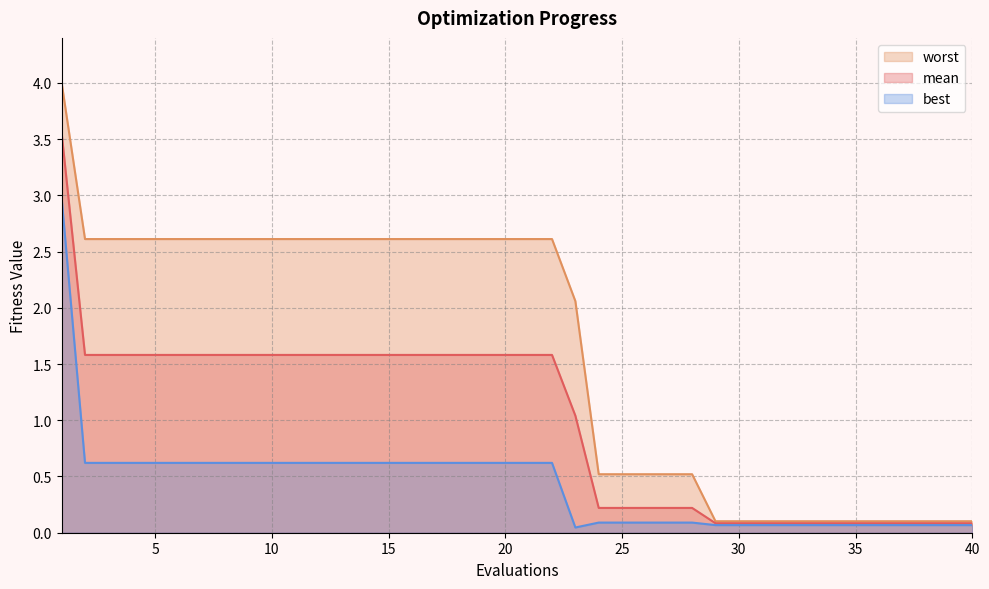

True or false: worst and best intersect in this chart.

False